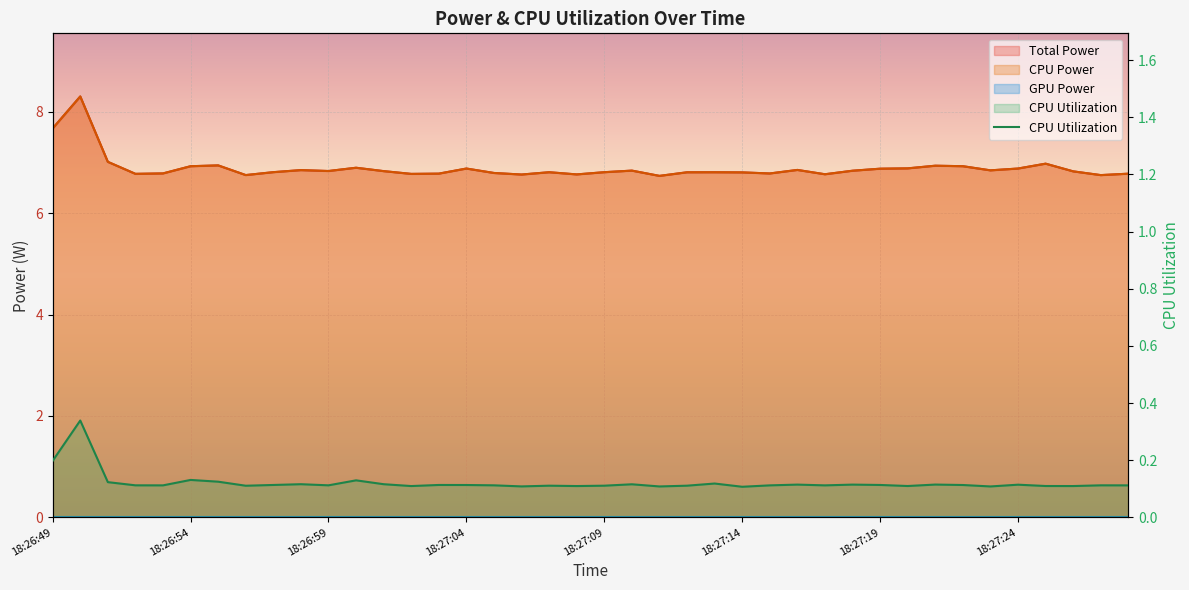

The Total Power series shows 6.8 at 18:27:23. True or false?

True